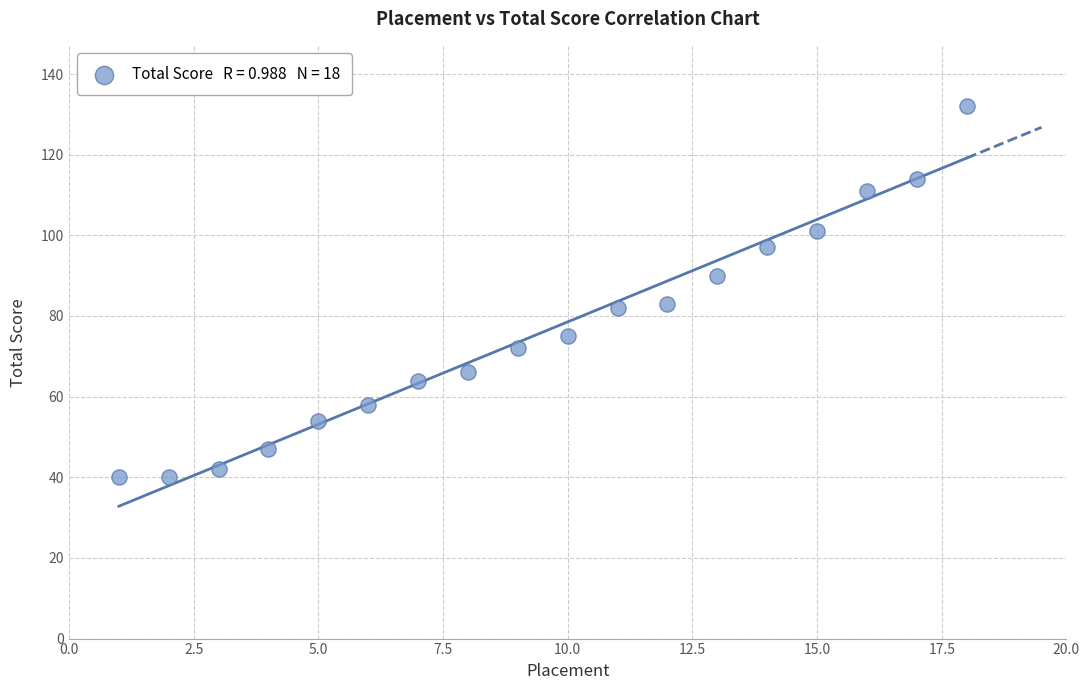

What is the range of Y values (max minus min)?

92